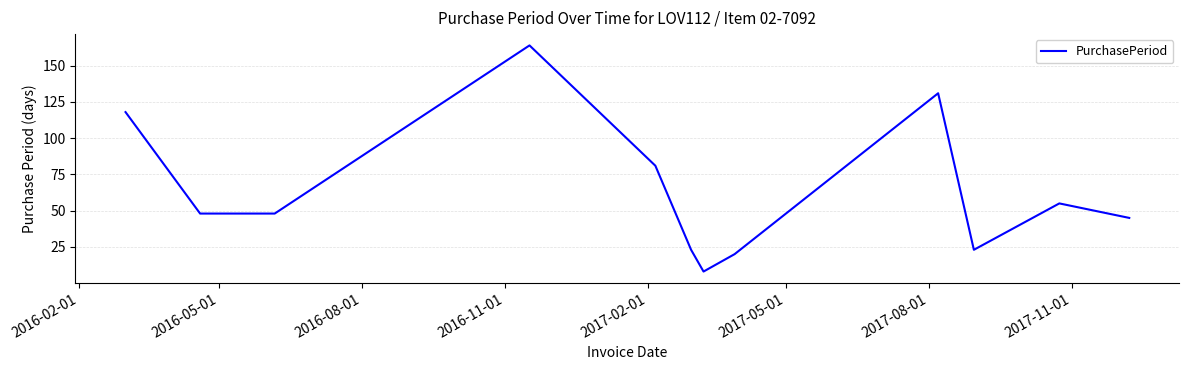

What is the greatest value displayed?

164